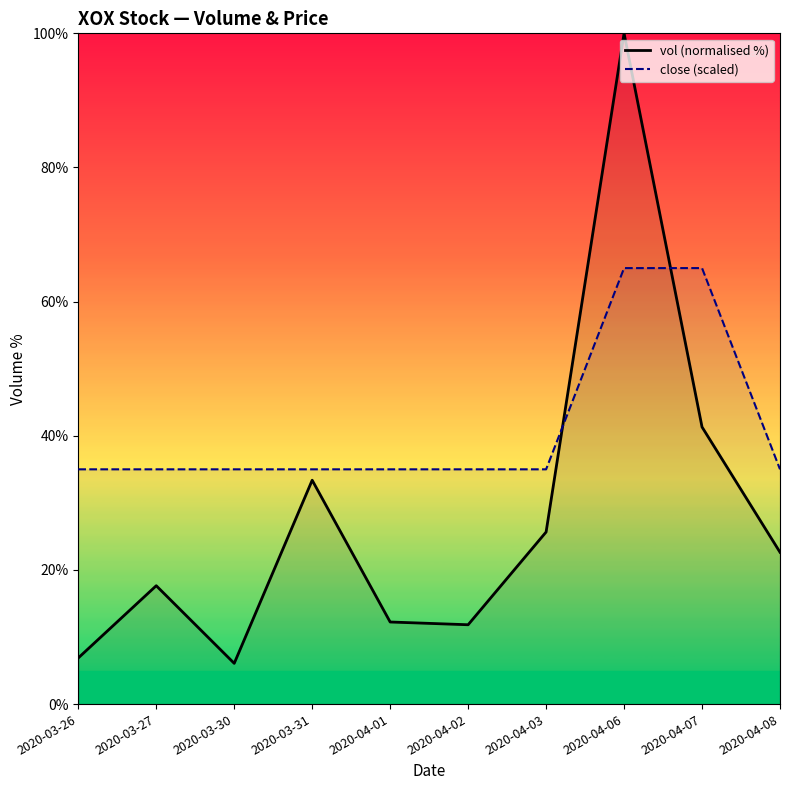

Which series has the largest total across all categories?

close (scaled)